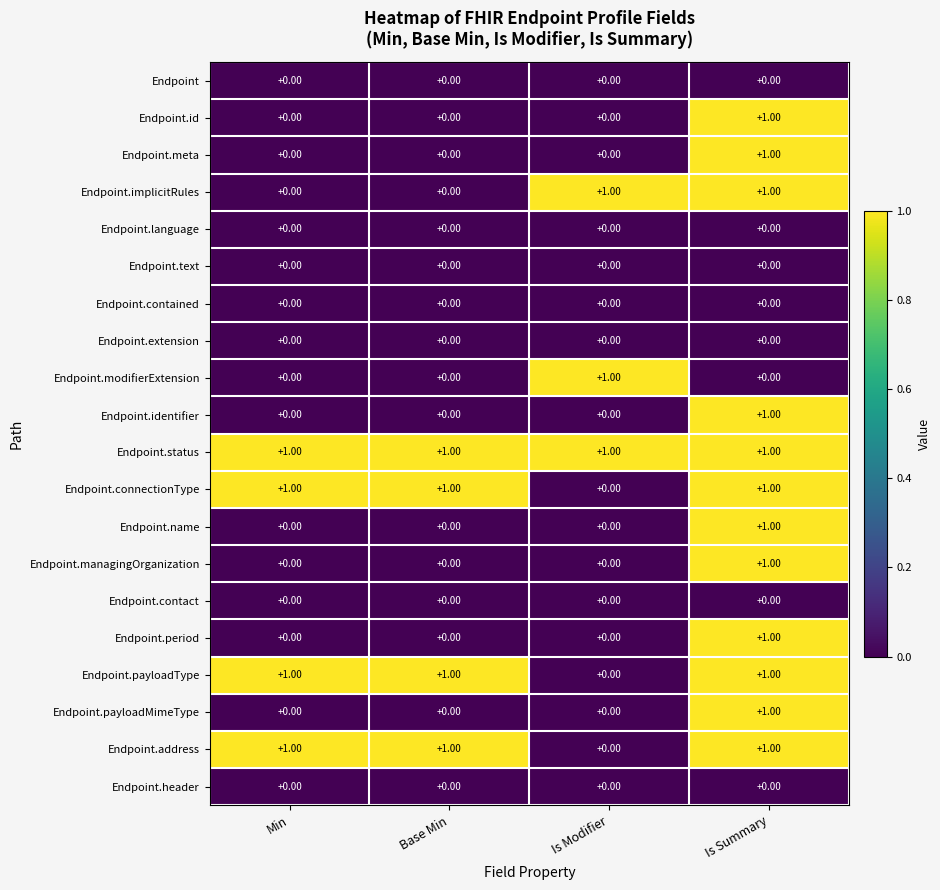

At how many categories does at least one series exceed 0?

4